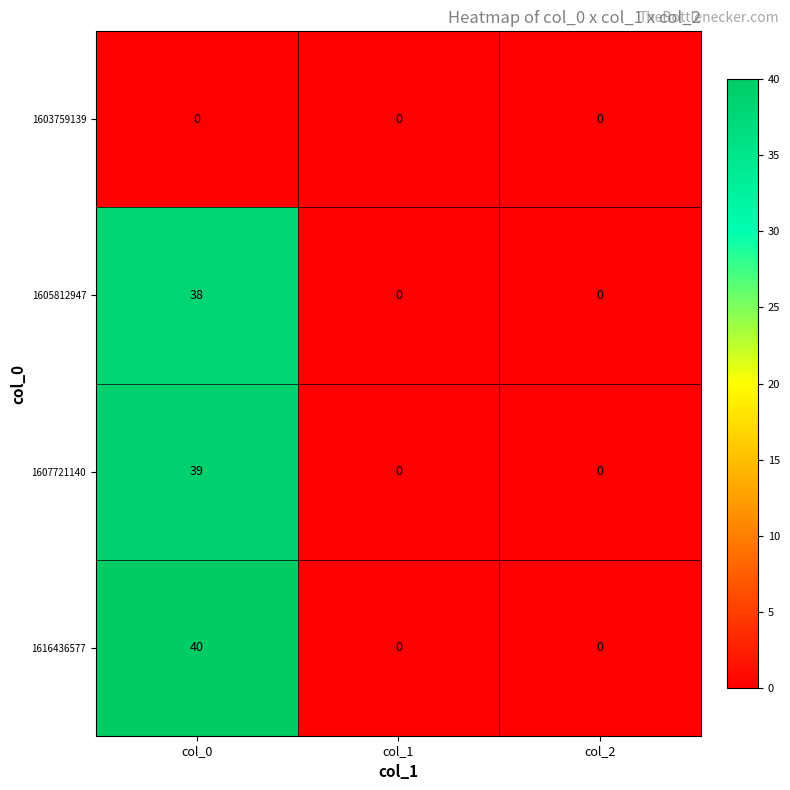

What is the difference between the highest and lowest values at col_0?

40